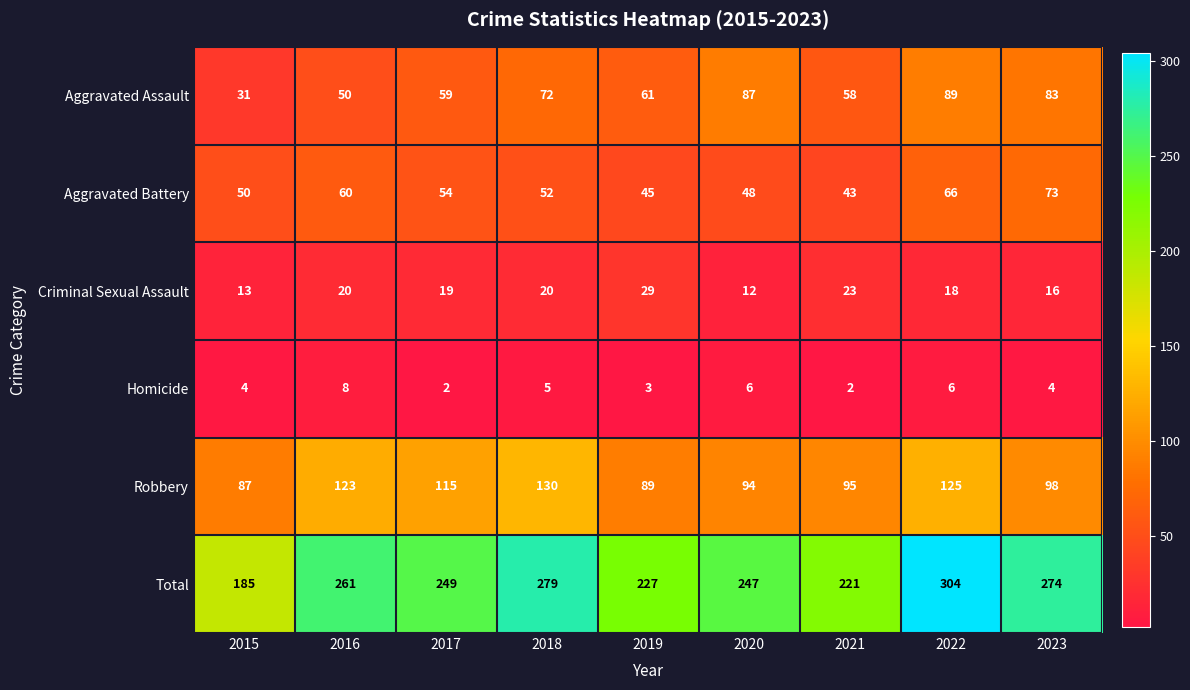

How many series are shown in this chart?

6